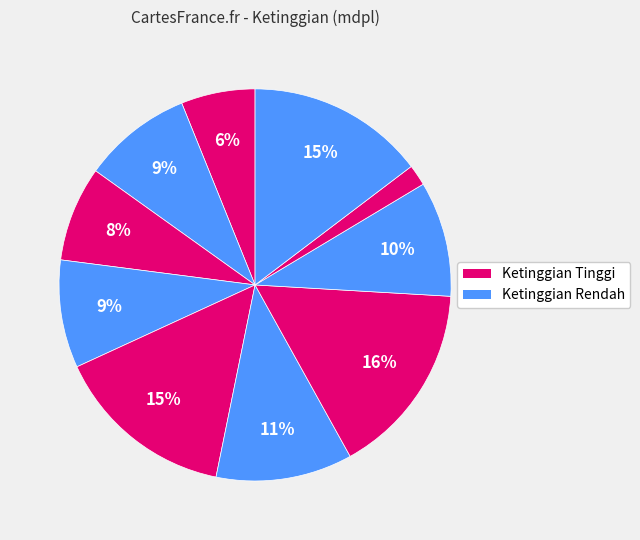

How many slices are in this pie chart?

10